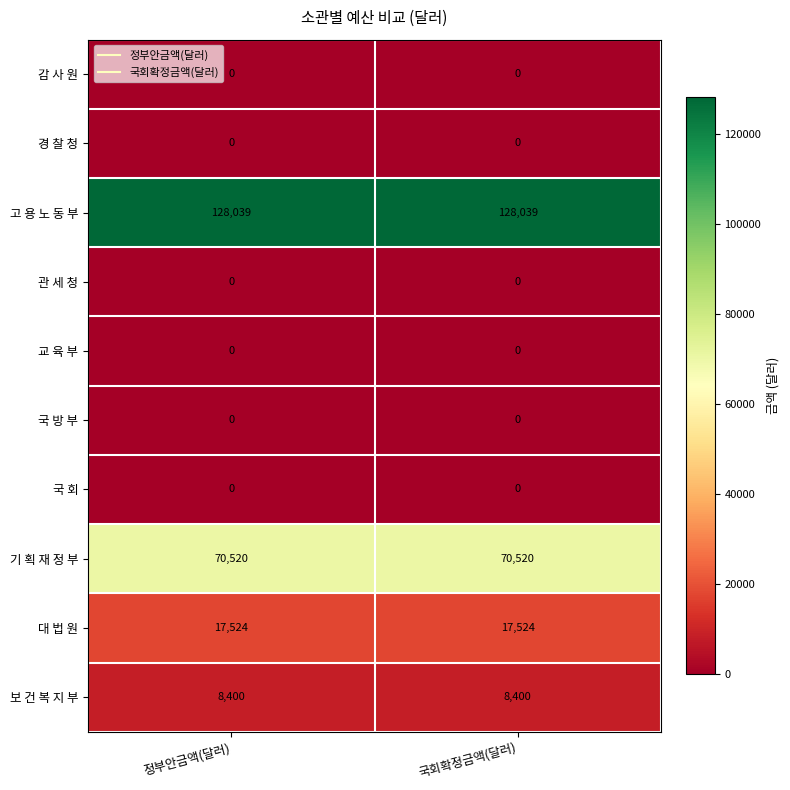

What is the spread (max minus min) of values at 정부안금액(달러)?

128039